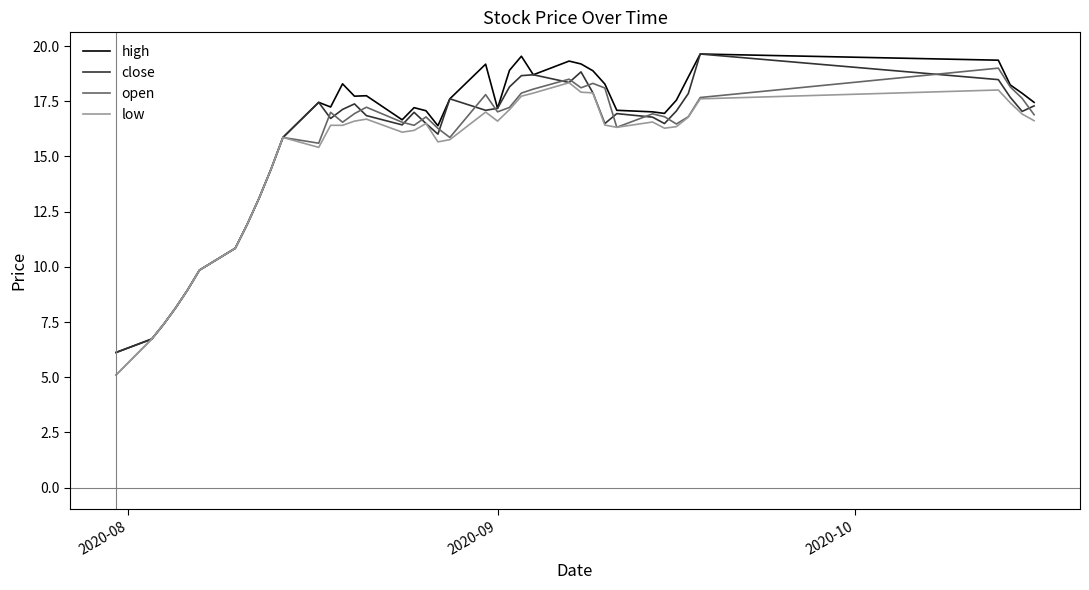

What is the smallest value displayed?

5.1